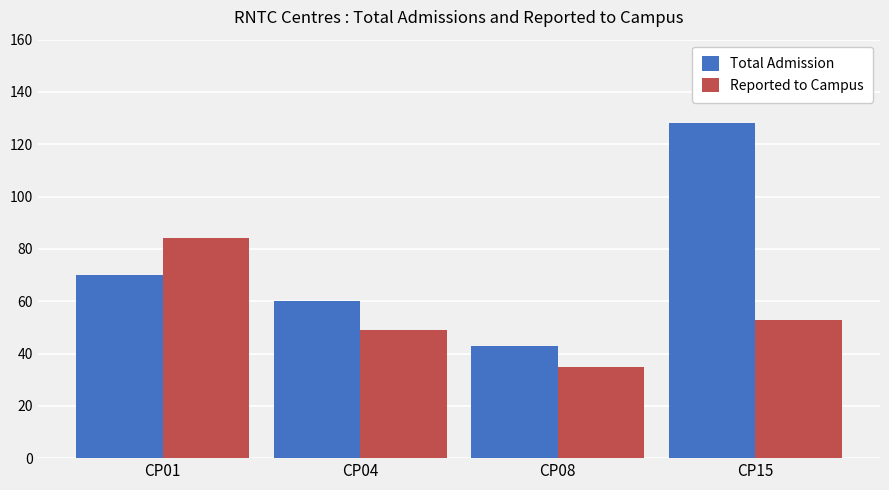

What is the approximate value of Total Admission at CP08, to the nearest 5?

45